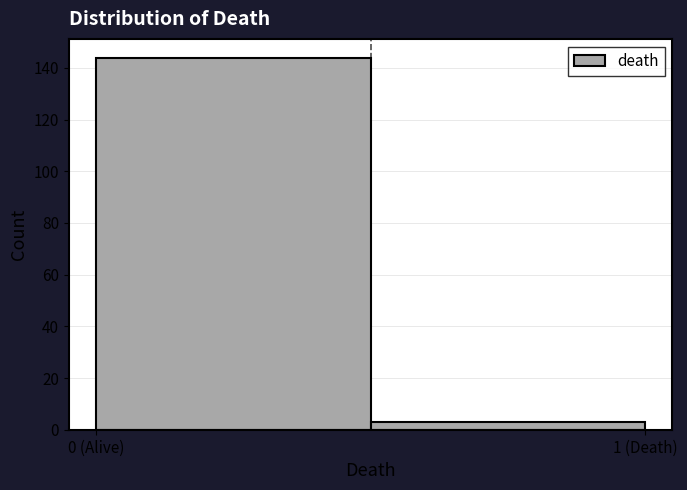

Reading left to right, extract all data points from this chart.

0 (Alive)=144	1 (Death)=3